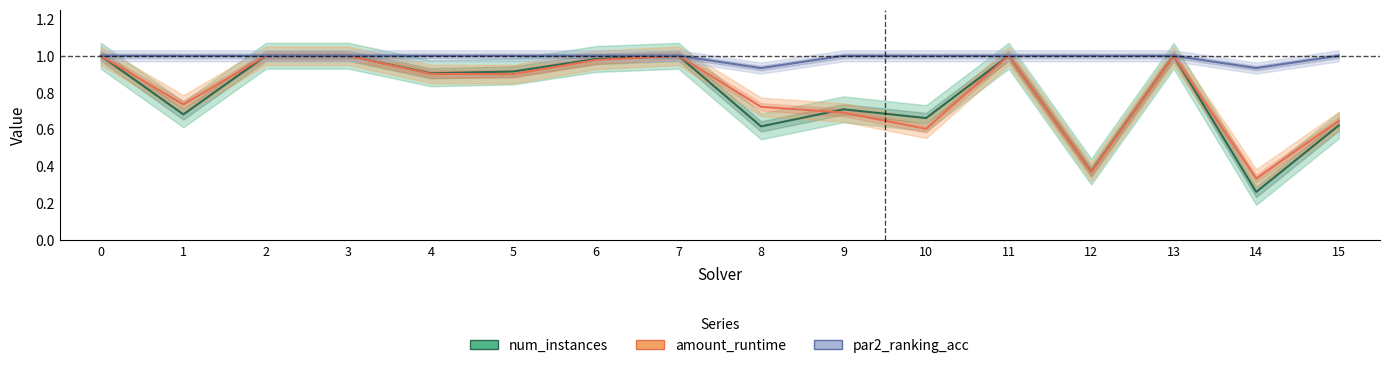

At which category does num_instances reach its first local valley?

1